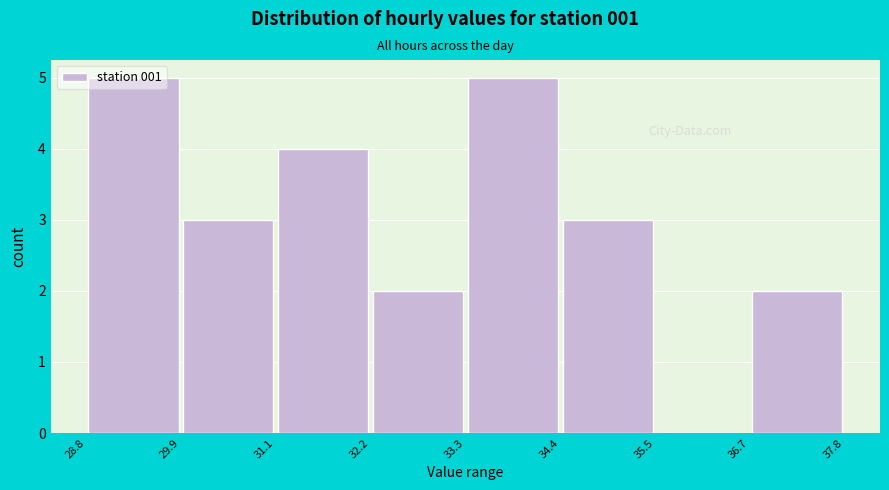

Reading left to right, transcribe this chart: for each bar, give the range it covers on the x-axis and its height. The values are not printed on the chart, so give them approximately, as read against the axis.

28.8 to 29.9: 5
29.9 to 31.1: 3
31.1 to 32.2: 4
32.2 to 33.3: 2
33.3 to 34.4: 5
34.4 to 35.5: 3
35.5 to 36.7: 0
36.7 to 37.8: 2